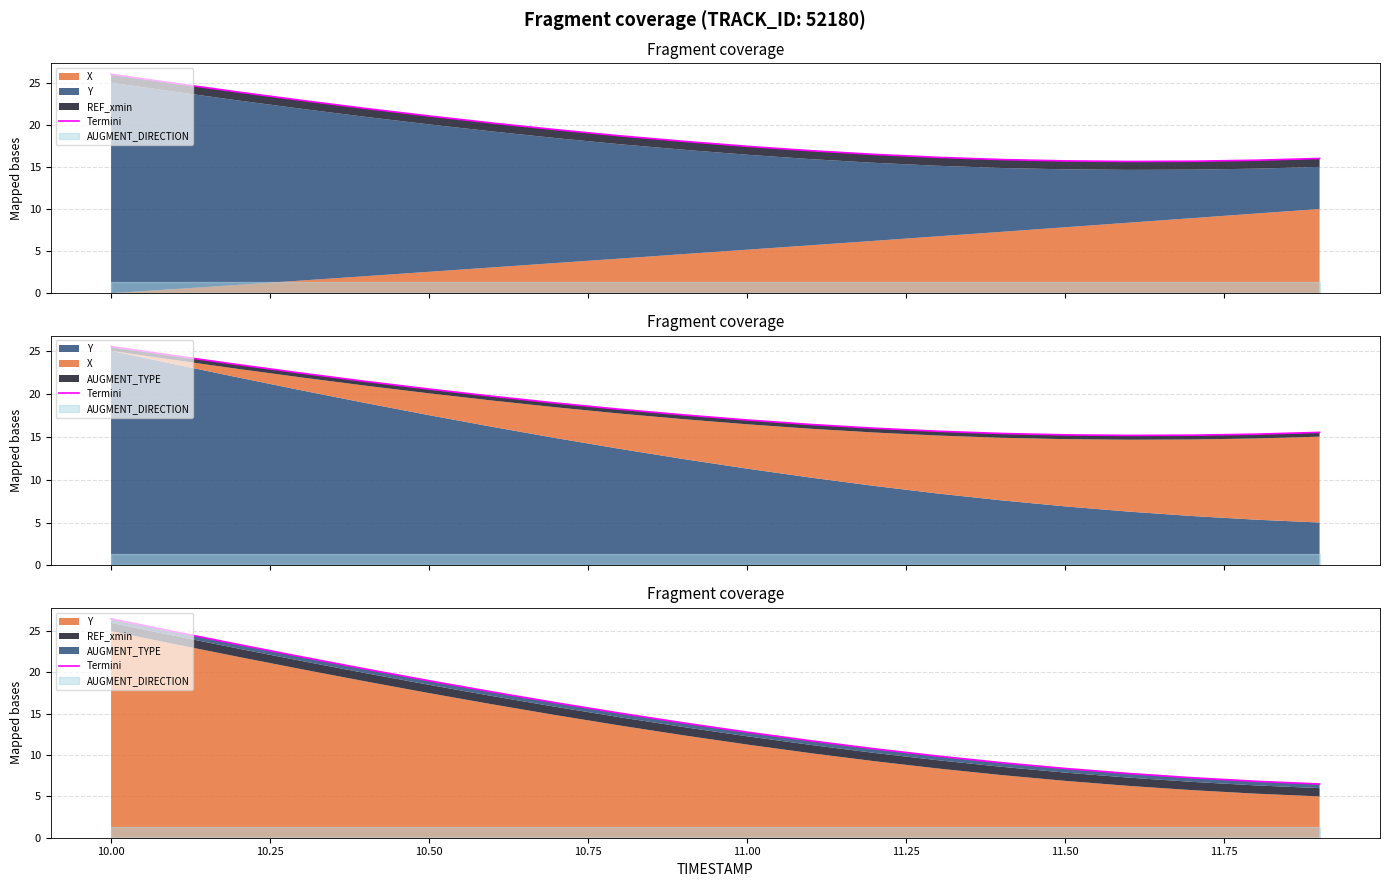

True or false: the data has more than 2 interior local peaks.

False